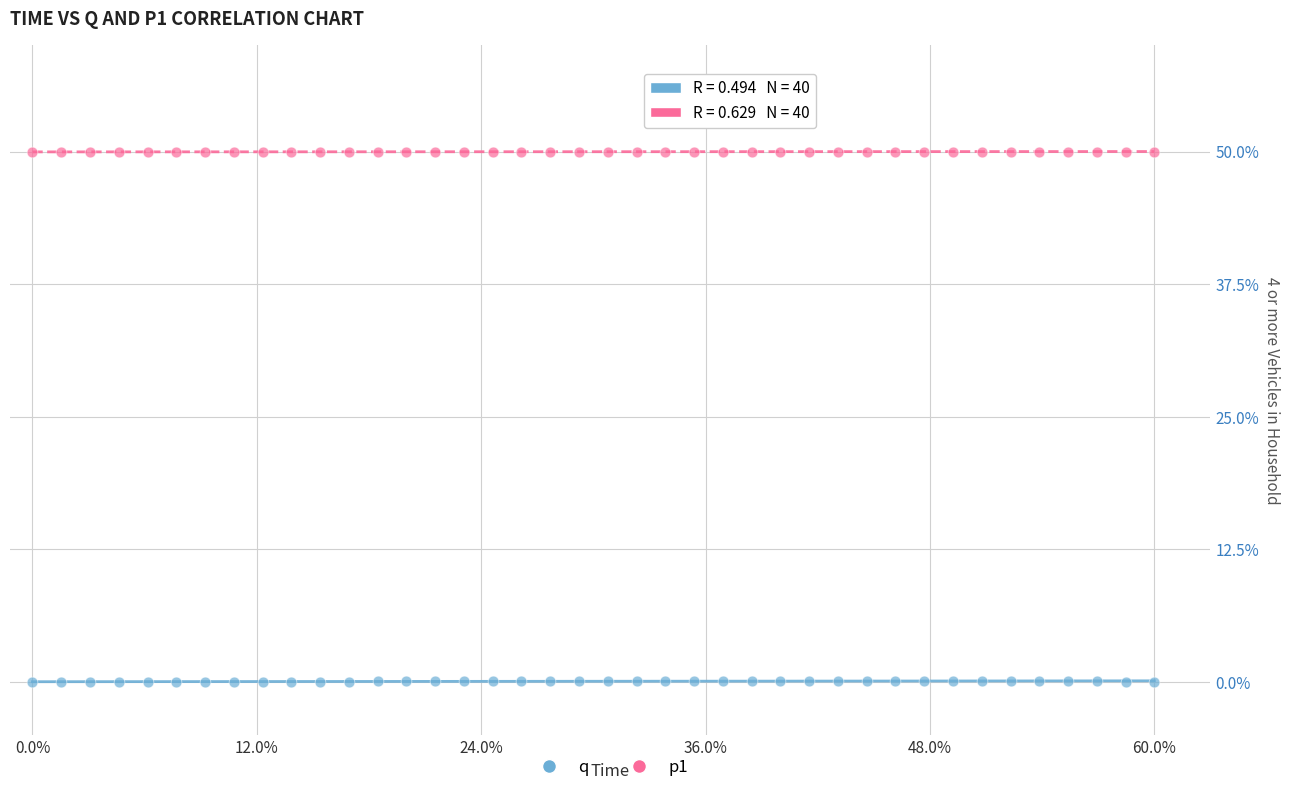

What are all the series names shown in the legend?

q, p1